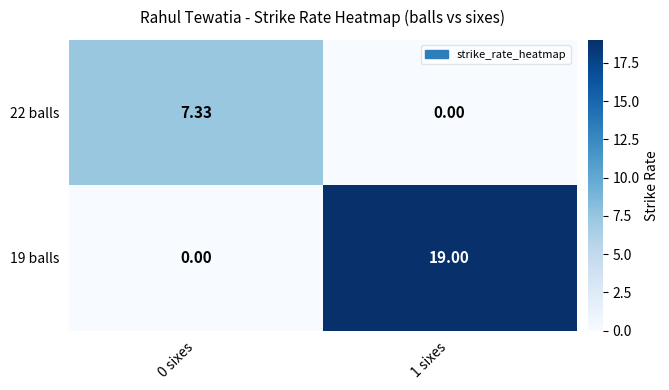

Which series has the largest total across all categories?

19 balls